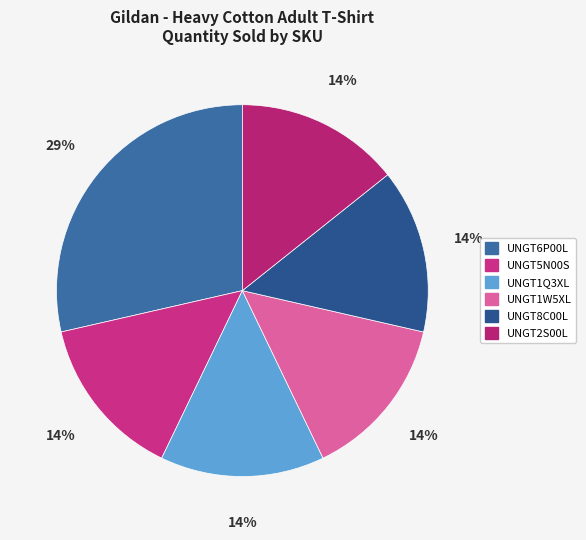

To the nearest percent, what is the combined percentage of UNGT2S00L and UNGT8C00L?

29%